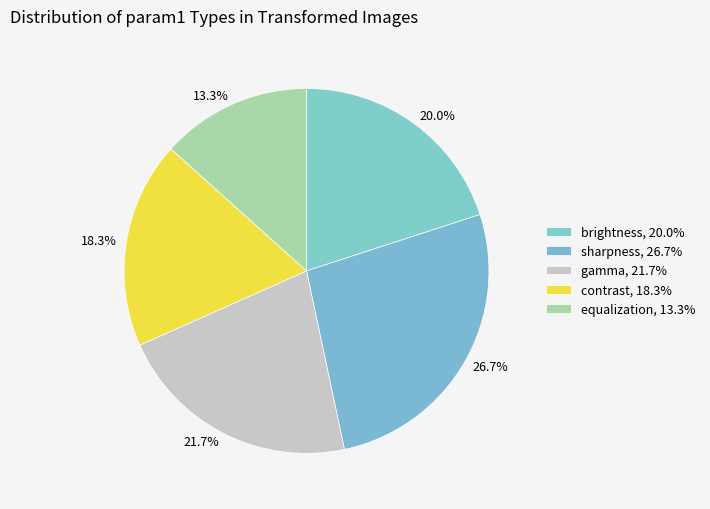

To the nearest percent, what portion does brightness represent?

20%